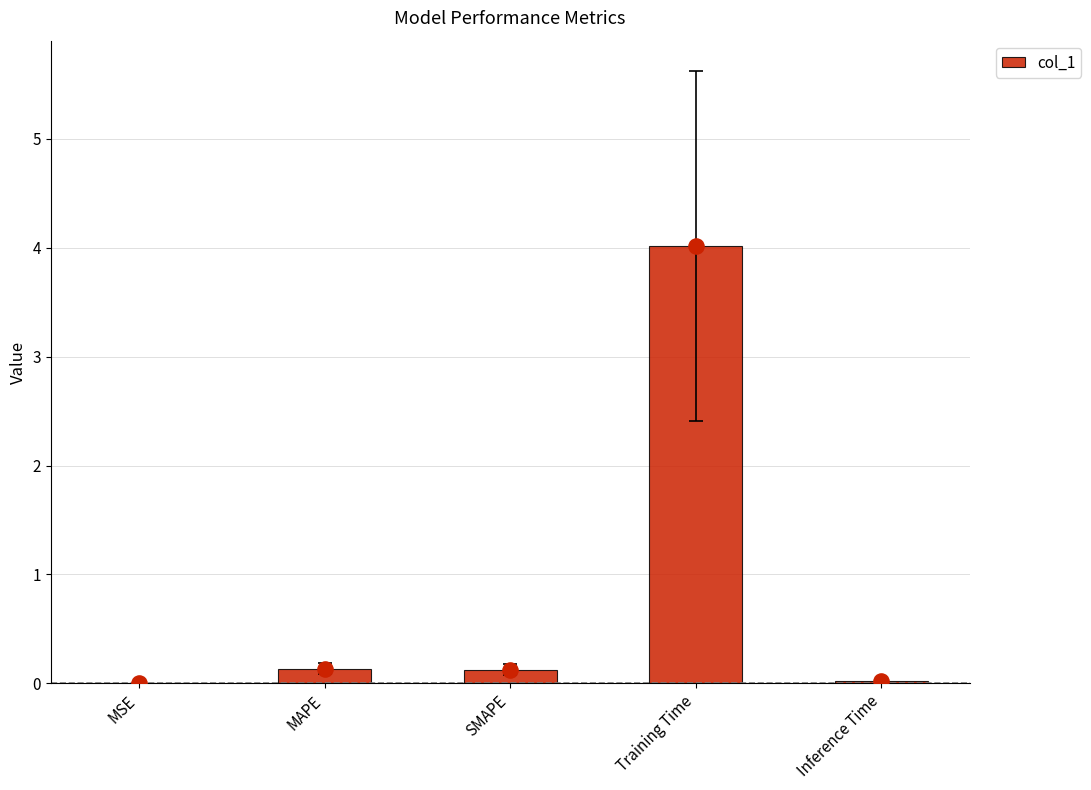

What is the change in value from MSE to Training Time?

+4.0